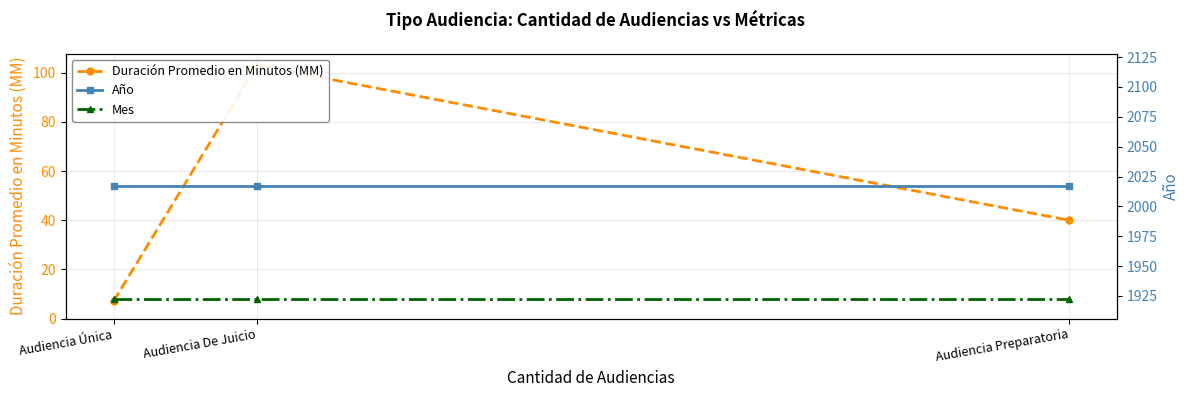

What is the average value of the Año series?

2017